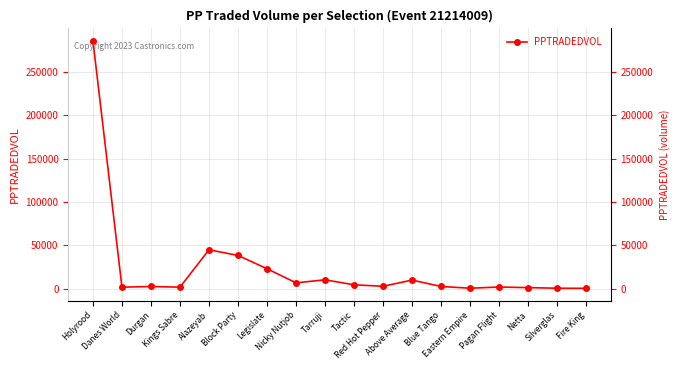

How many values exceed 3018?

9